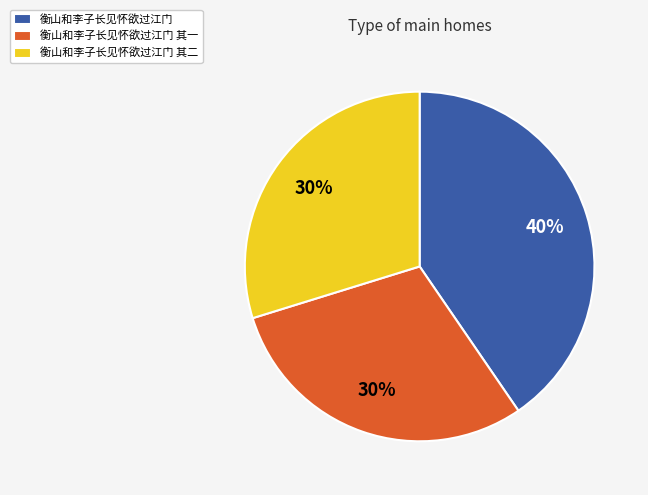

To the nearest percent, what is the combined percentage of 衡山和李子长见怀欲过江门 and 衡山和李子长见怀欲过江门 其二?

70%